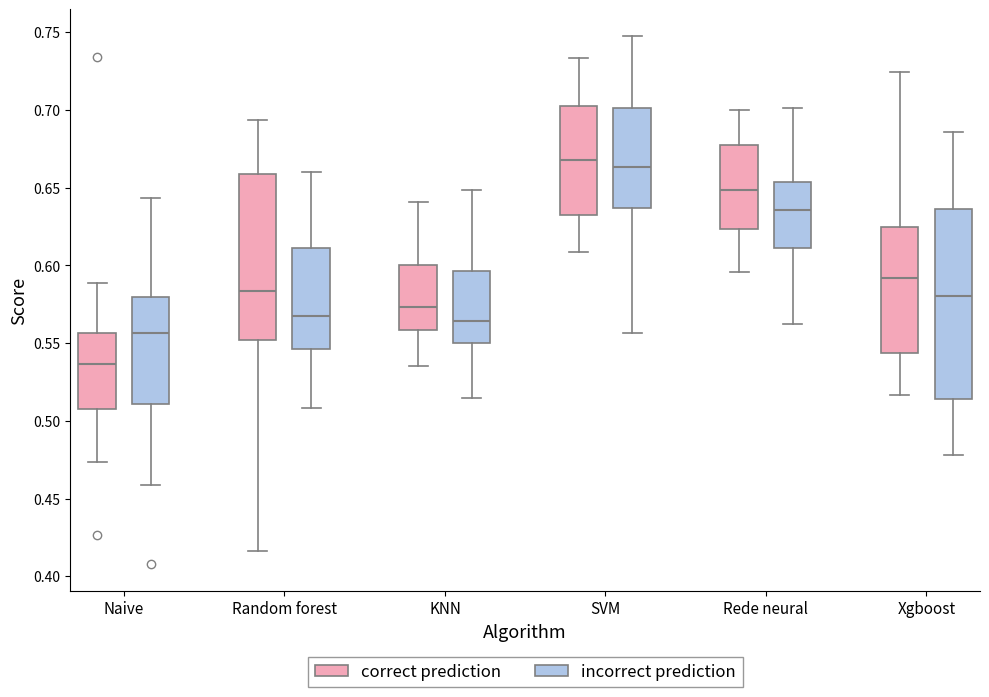

Reading left to right, transcribe this box plot: for each box, give where its median line is, the range the box spans, and where its two whiskers end, as read against the y-axis. The values are not printed on the chart, so give them approximately, as read against the axis.

Naive (correct prediction): median 0.535, box 0.510 to 0.555, whiskers 0.475 to 0.590
Naive (incorrect prediction): median 0.555, box 0.510 to 0.580, whiskers 0.460 to 0.645
Random forest (correct prediction): median 0.585, box 0.550 to 0.660, whiskers 0.415 to 0.695
Random forest (incorrect prediction): median 0.565, box 0.545 to 0.610, whiskers 0.510 to 0.660
KNN (correct prediction): median 0.575, box 0.560 to 0.600, whiskers 0.535 to 0.640
KNN (incorrect prediction): median 0.565, box 0.550 to 0.595, whiskers 0.515 to 0.650
SVM (correct prediction): median 0.670, box 0.630 to 0.705, whiskers 0.610 to 0.735
SVM (incorrect prediction): median 0.665, box 0.635 to 0.700, whiskers 0.555 to 0.750
Rede neural (correct prediction): median 0.650, box 0.625 to 0.680, whiskers 0.595 to 0.700
Rede neural (incorrect prediction): median 0.635, box 0.610 to 0.655, whiskers 0.560 to 0.700
Xgboost (correct prediction): median 0.590, box 0.545 to 0.625, whiskers 0.515 to 0.725
Xgboost (incorrect prediction): median 0.580, box 0.515 to 0.635, whiskers 0.480 to 0.685